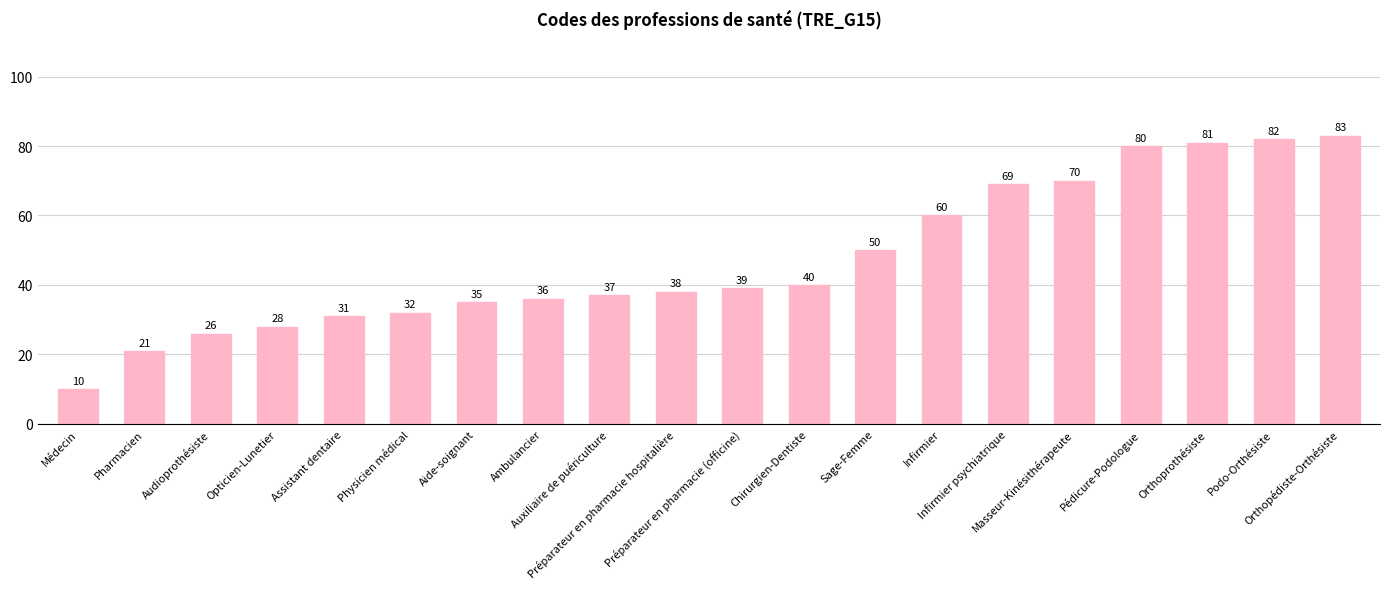

What is the label of the 13th bar from the left?

Sage-Femme